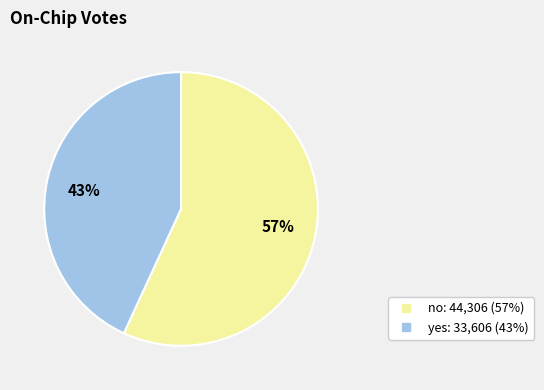

What is the majority slice?

57%